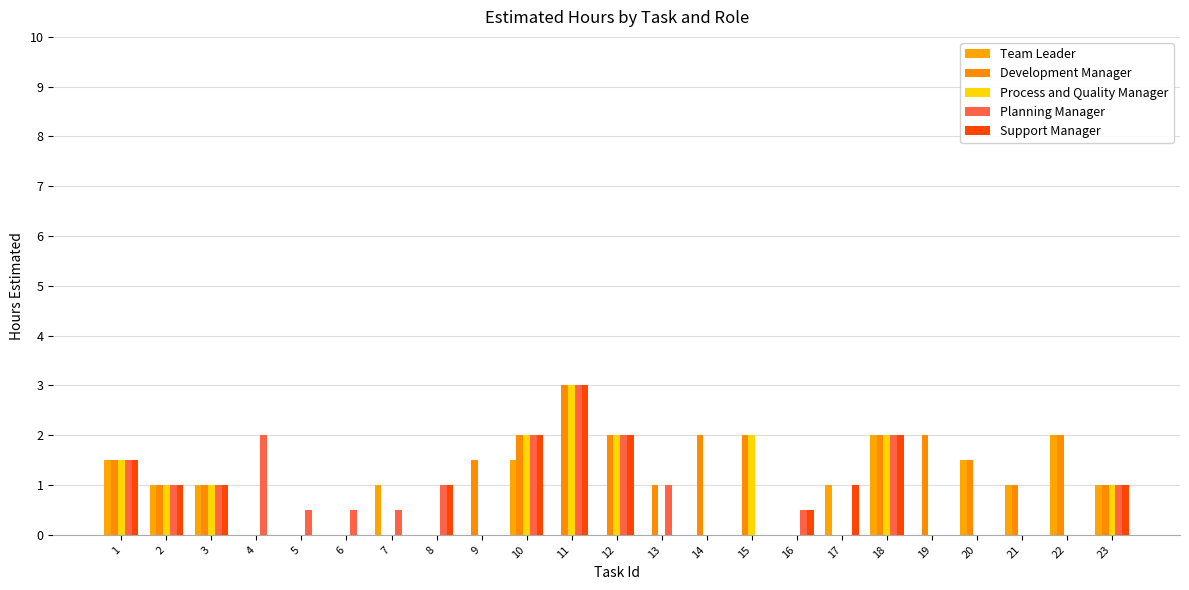

How many Process and Quality Manager values are between 0 and 1?

17